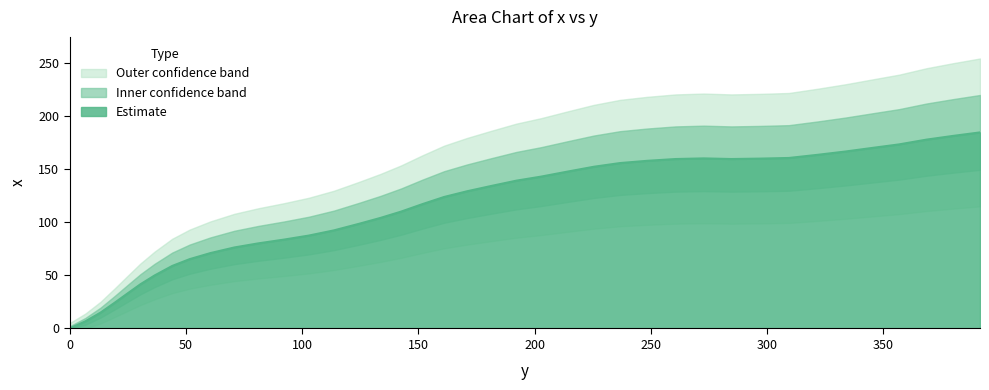

What is the label of the 27th point from the right?

102.9